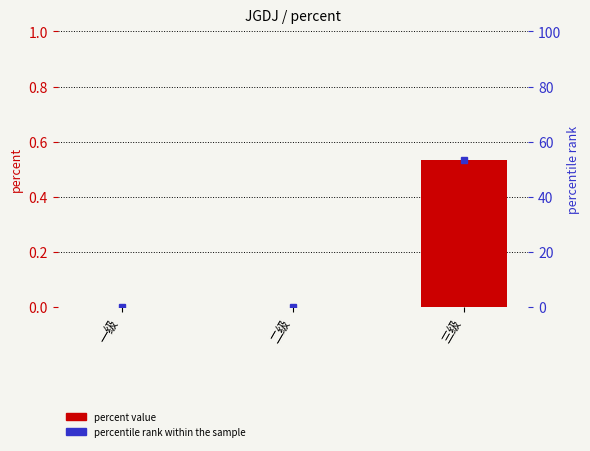

How many data points does each series have?

3